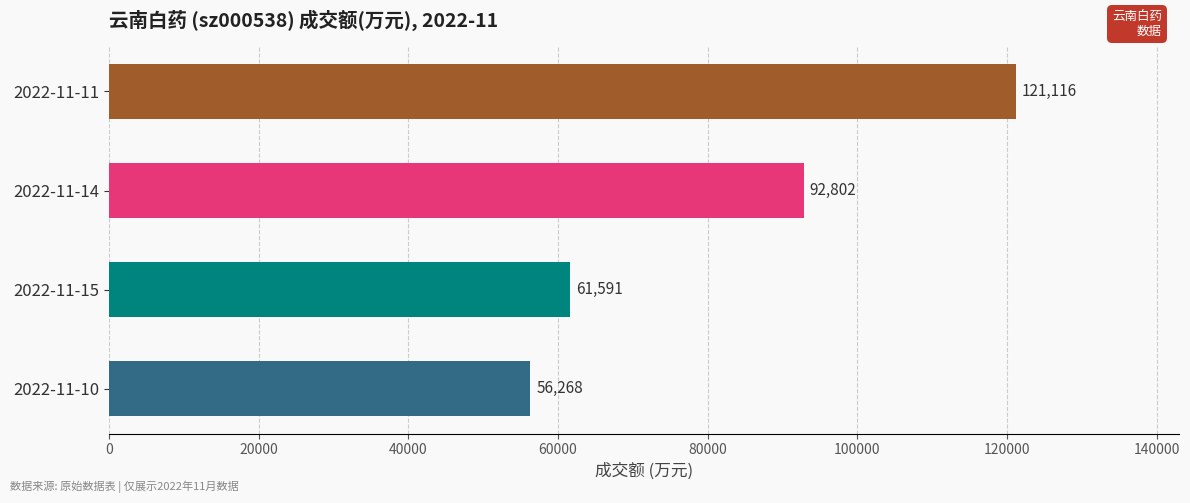

Reading bottom to top, what are all the values shown in this chart?

2022-11-10=56268	2022-11-15=61591	2022-11-14=92802	2022-11-11=121116